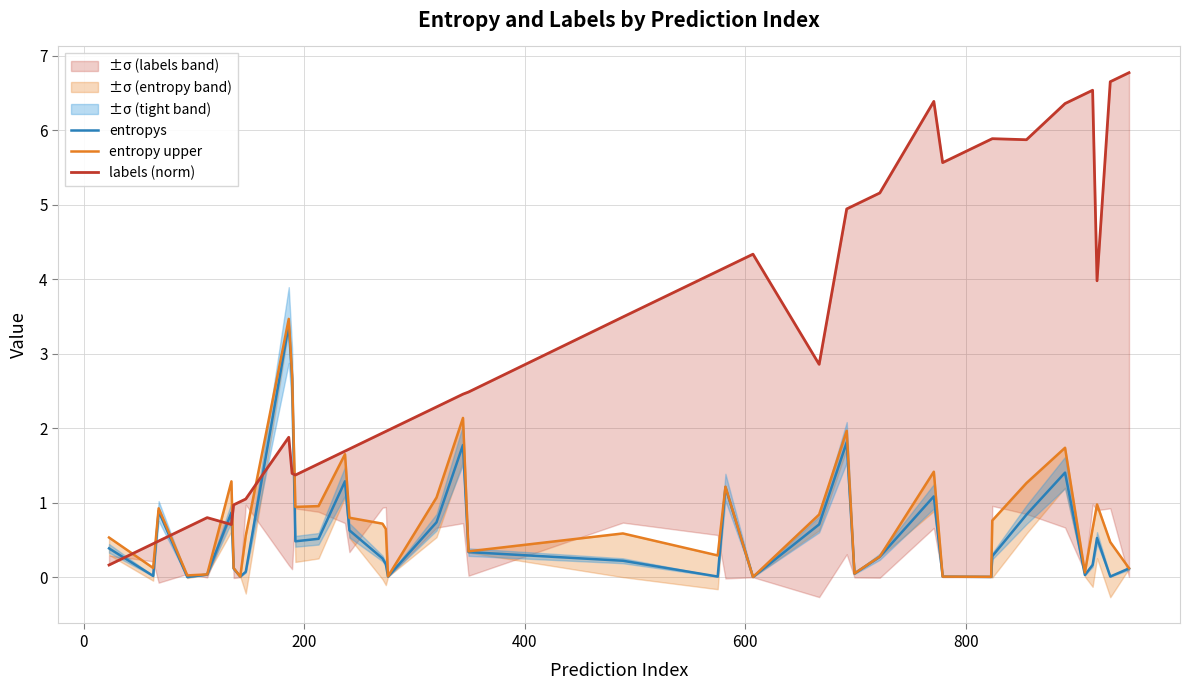

Is it true that labels (norm) equals 8.7 at 33?

False